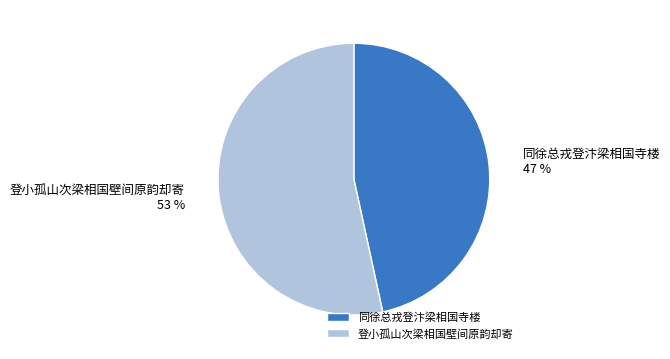

Is it true that 同徐总戎登汴梁相国寺楼 is 47% of the pie?

True